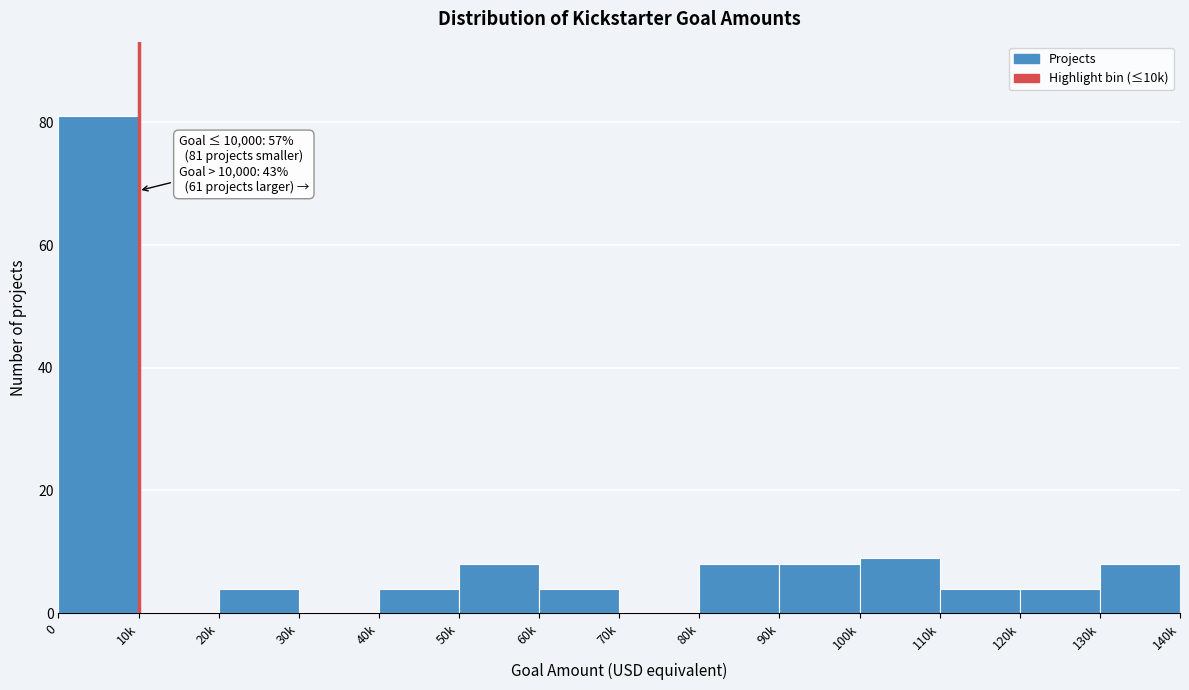

Reading left to right, what are all the values shown in this chart?

0=81	10k=0	20k=4	30k=0	40k=4	50k=8	60k=4	70k=0	80k=8	90k=8	100k=9	110k=4	120k=4	130k=8